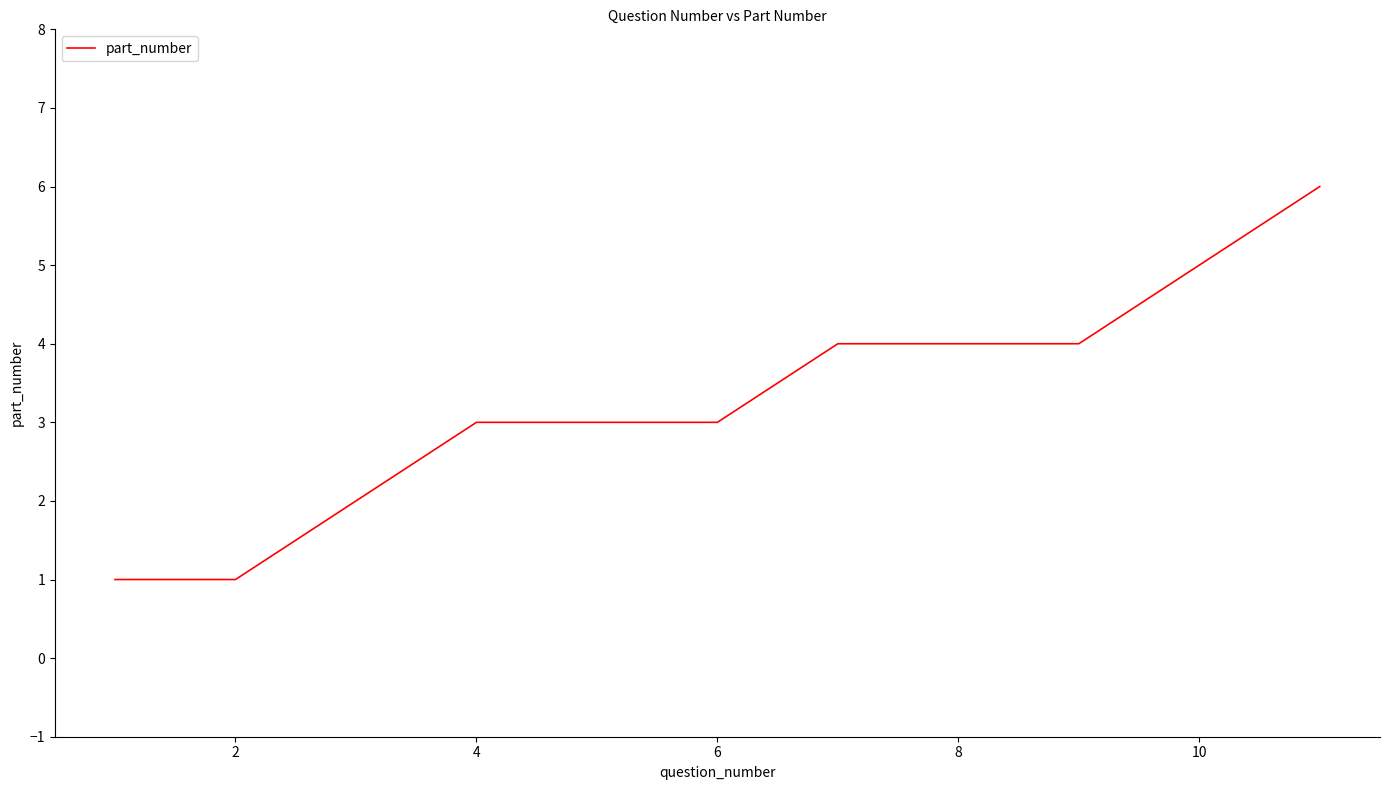

What is the difference between the maximum and minimum values?

5